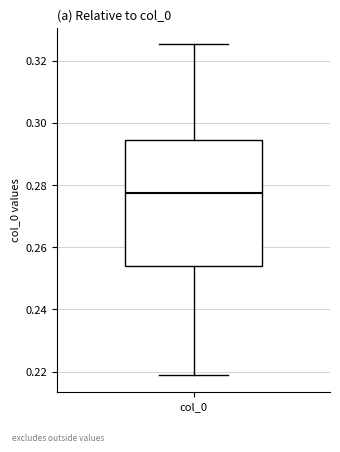

Transcribe this box plot: give where the median line is, the range the box spans, and where the two whiskers end, as read against the y-axis. The values are not printed on the chart, so give them approximately, as read against the axis.

median 0.278, box 0.254 to 0.294, whiskers 0.218 to 0.326